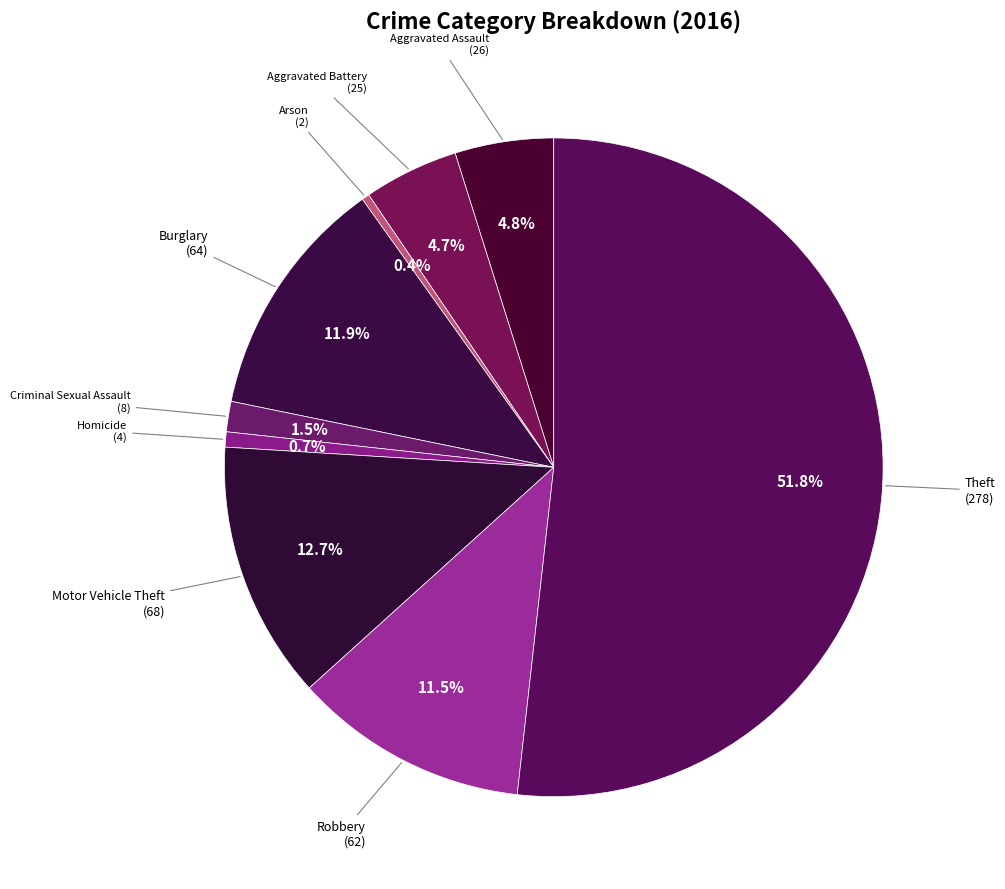

Count the number of slices in the pie.

9